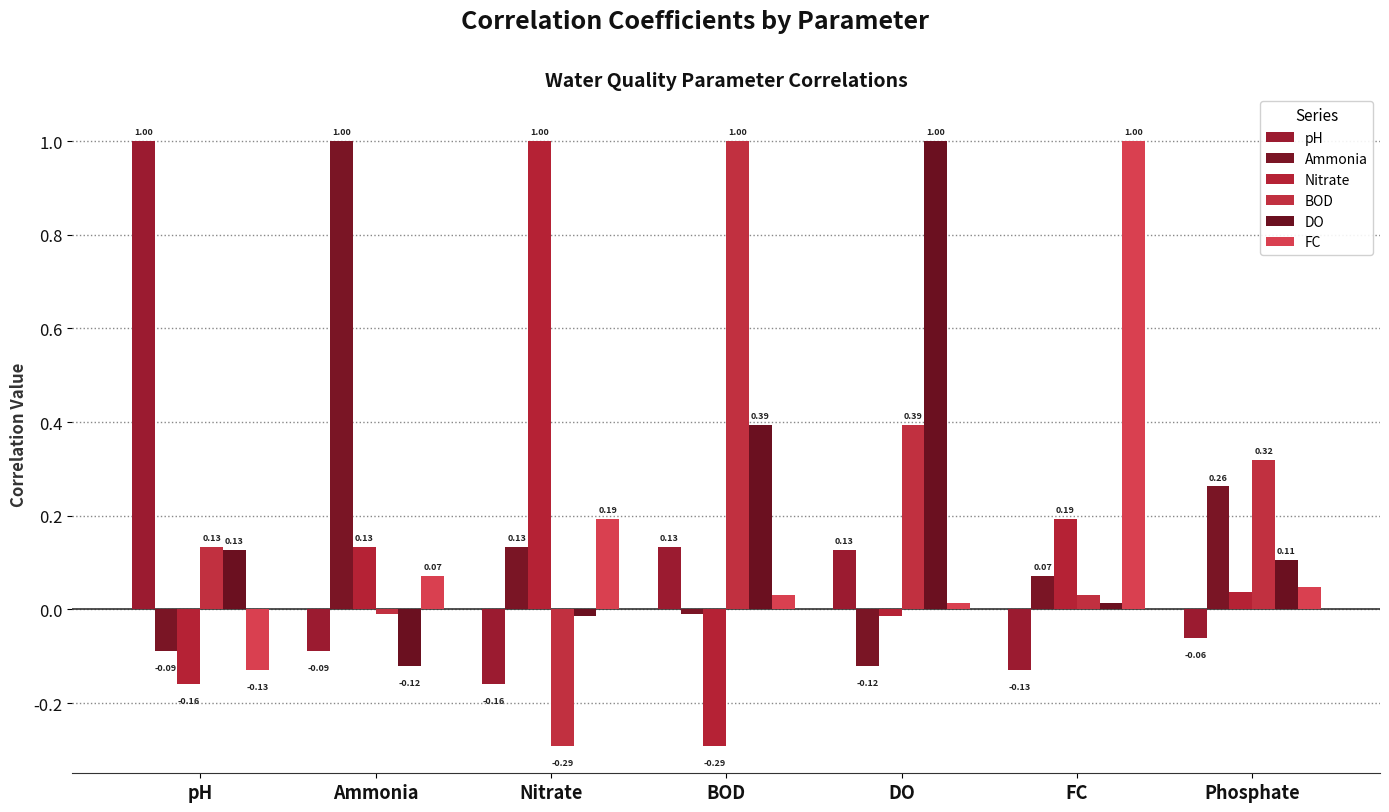

How many values in DO are above zero?

5